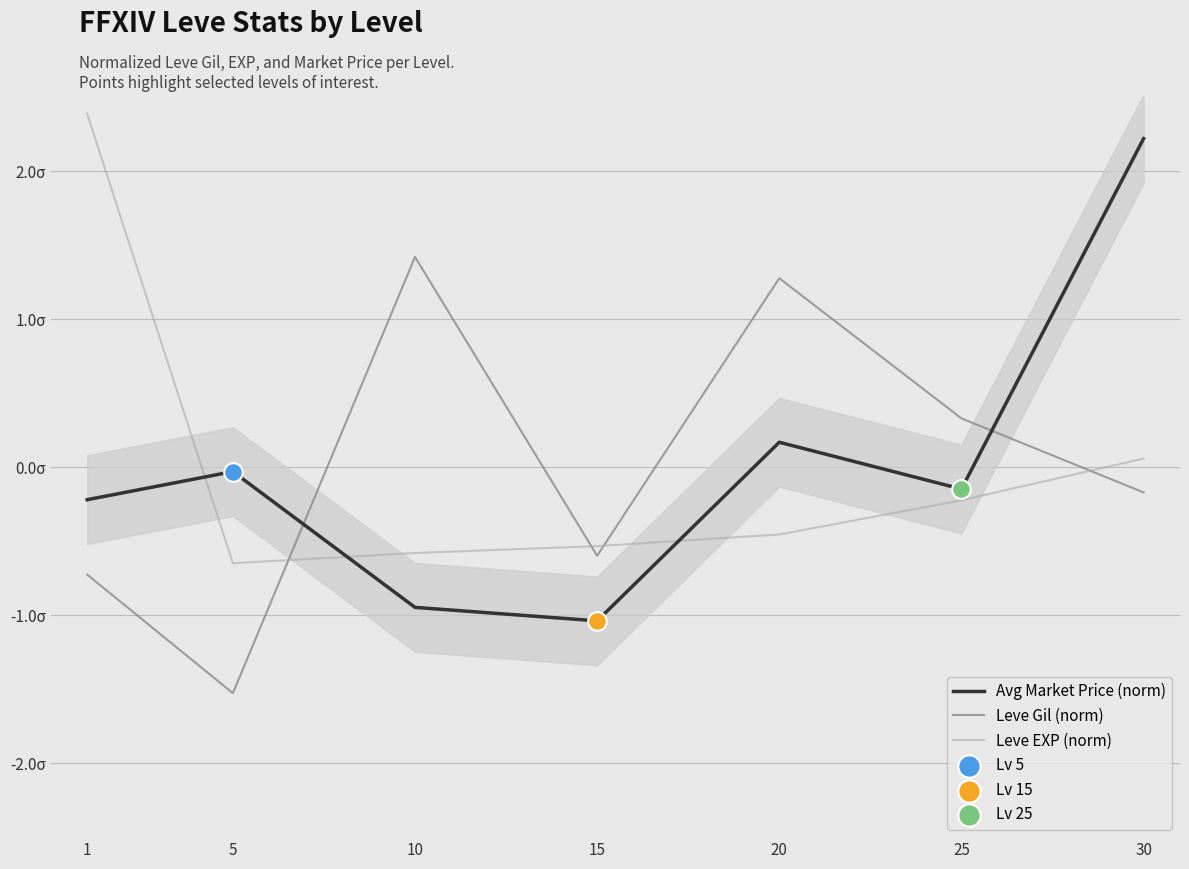

Which series has the largest total across all categories?

Leve EXP (norm)